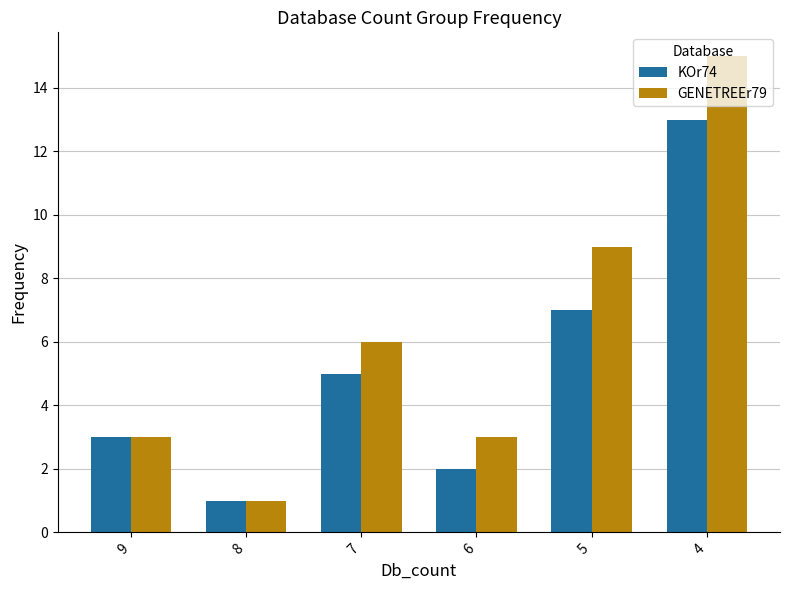

What are all the series names shown in the legend?

KOr74, GENETREEr79